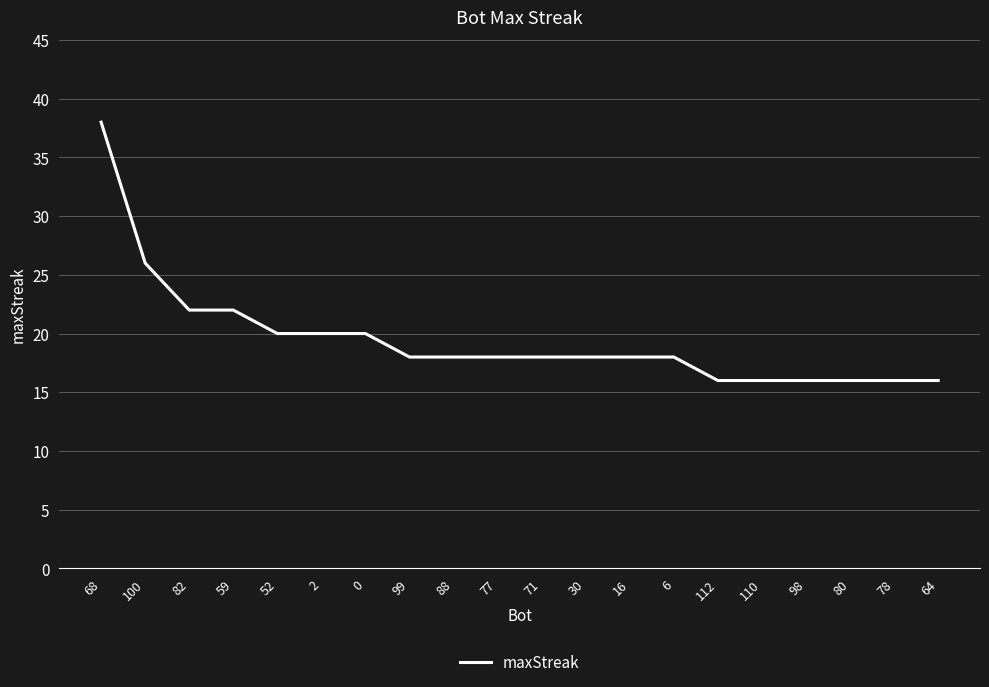

What position from the left is 110?

16